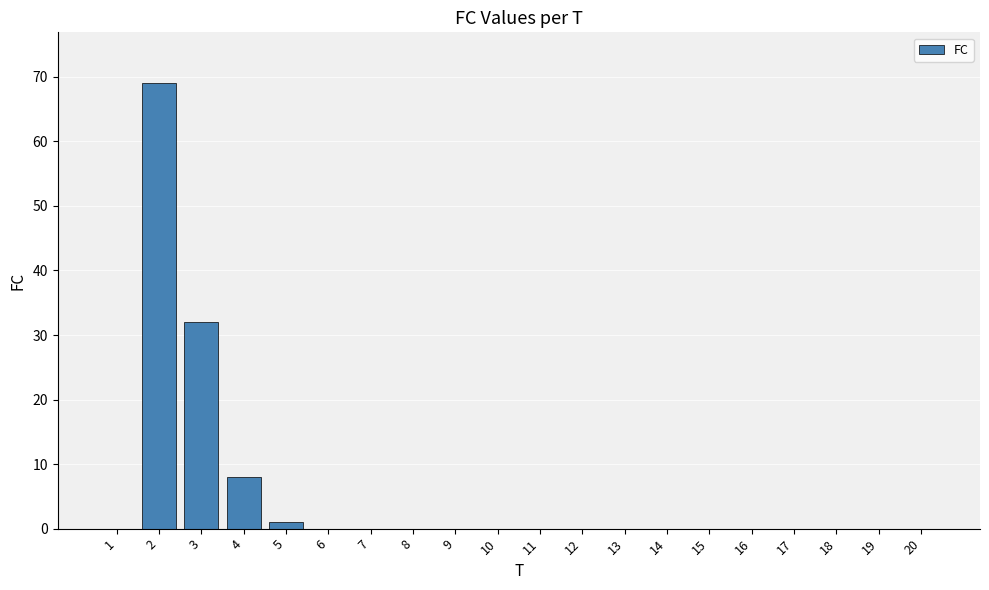

At which label is the value closest to 34?

3